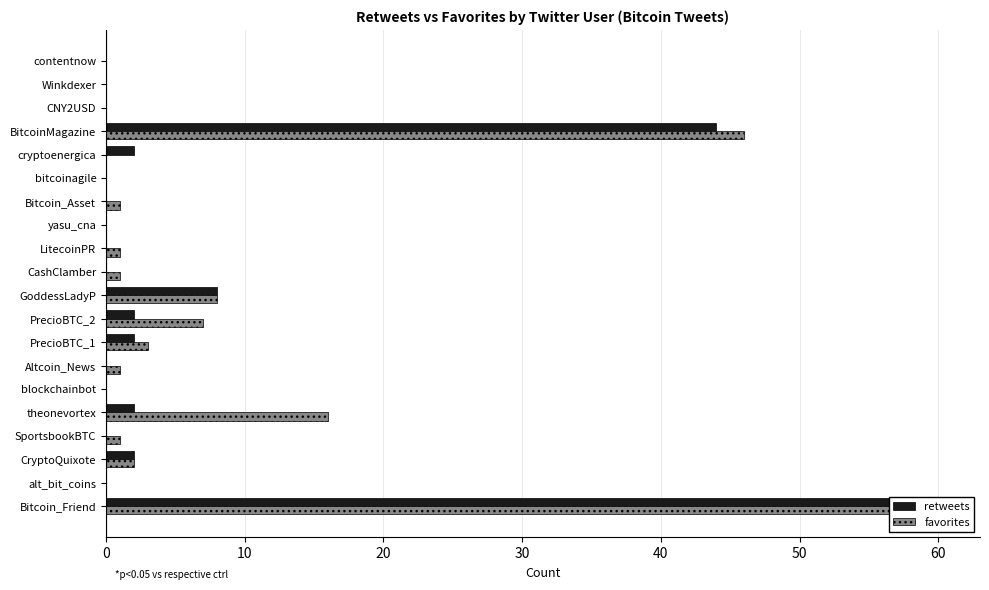

What is the label of the 12th bar from the right?

PrecioBTC_2